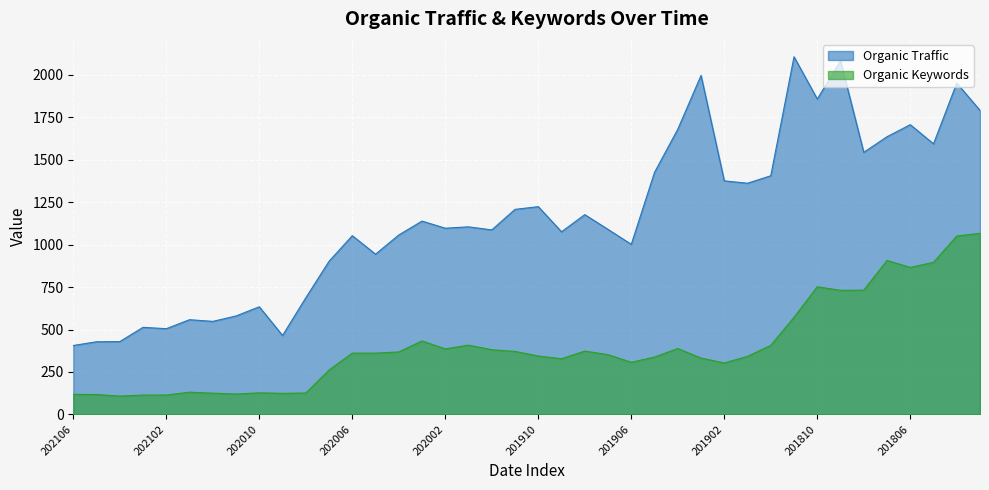

How many data points in Organic Keywords are above 361?

18